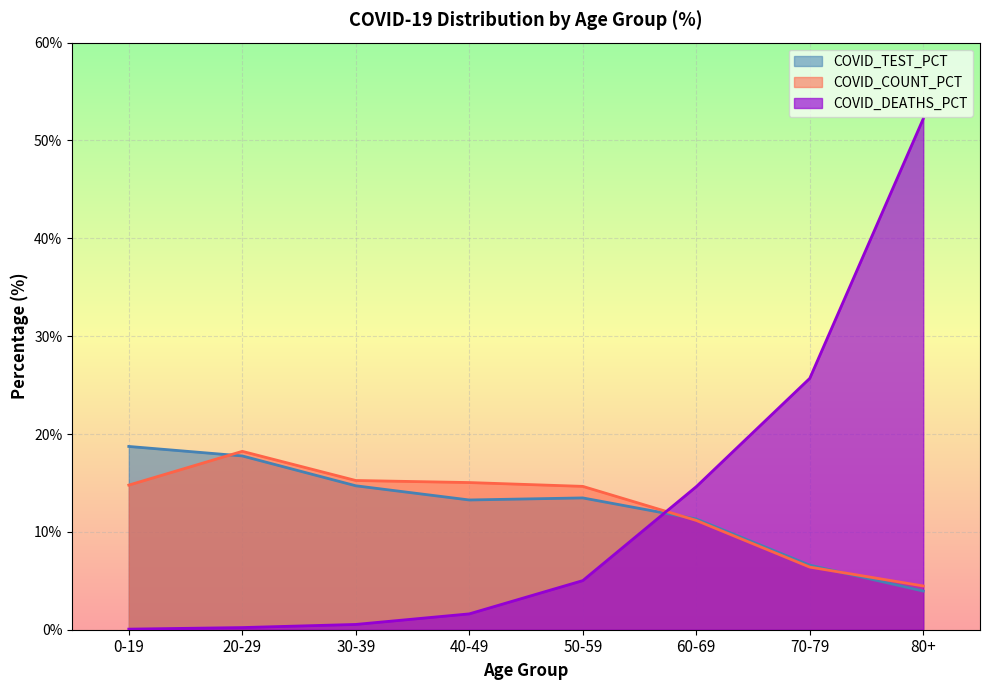

What is the average value of the COVID_COUNT_PCT series?

12.5